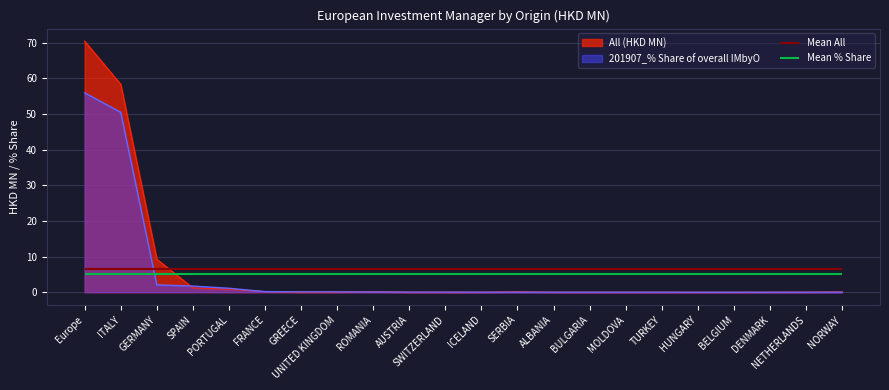

Rank the categories by 201907_% Share of overall IMbyO value from highest to lowest.

Europe, ITALY, GERMANY, SPAIN, PORTUGAL, FRANCE, GREECE, UNITED KINGDOM, ROMANIA, AUSTRIA, SWITZERLAND, ICELAND, SERBIA, ALBANIA, BULGARIA, MOLDOVA, TURKEY, HUNGARY, BELGIUM, DENMARK, NETHERLANDS, NORWAY